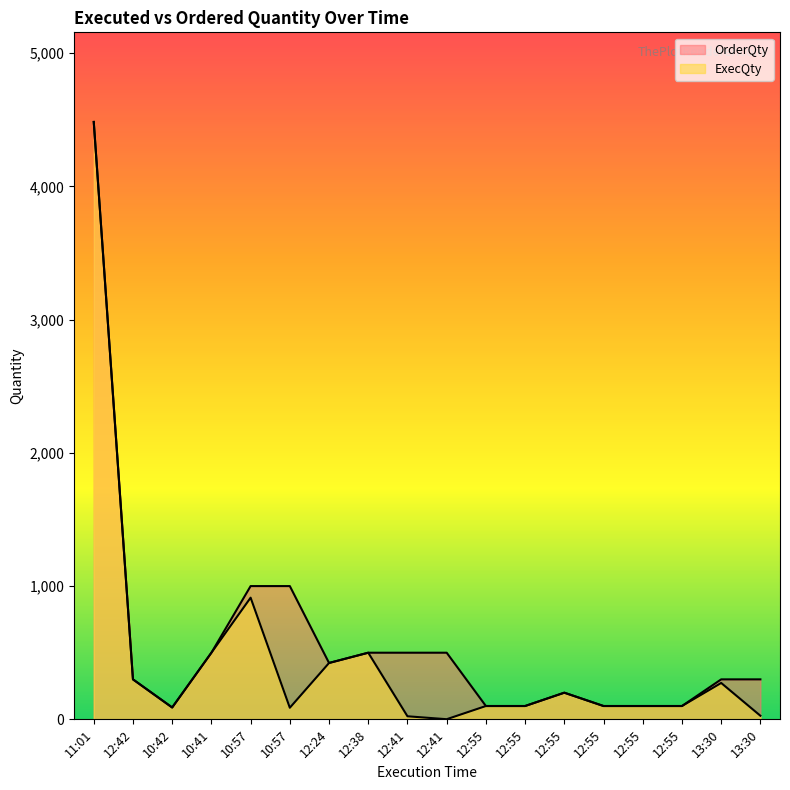

Reading right to left, transcribe all the data shown in this chart.

ExecQty: 13:30=27	13:30=273	12:55=100	12:55=100	12:55=100	12:55=200	12:55=100	12:55=100	12:41=1	12:41=23	12:38=500	12:24=423	10:57=87	10:57=913	10:41=500	10:42=89	12:42=300	11:01=4483
OrderQty: 13:30=300	13:30=300	12:55=100	12:55=100	12:55=100	12:55=200	12:55=100	12:55=100	12:41=500	12:41=500	12:38=500	12:24=423	10:57=1000	10:57=1000	10:41=500	10:42=89	12:42=300	11:01=4483